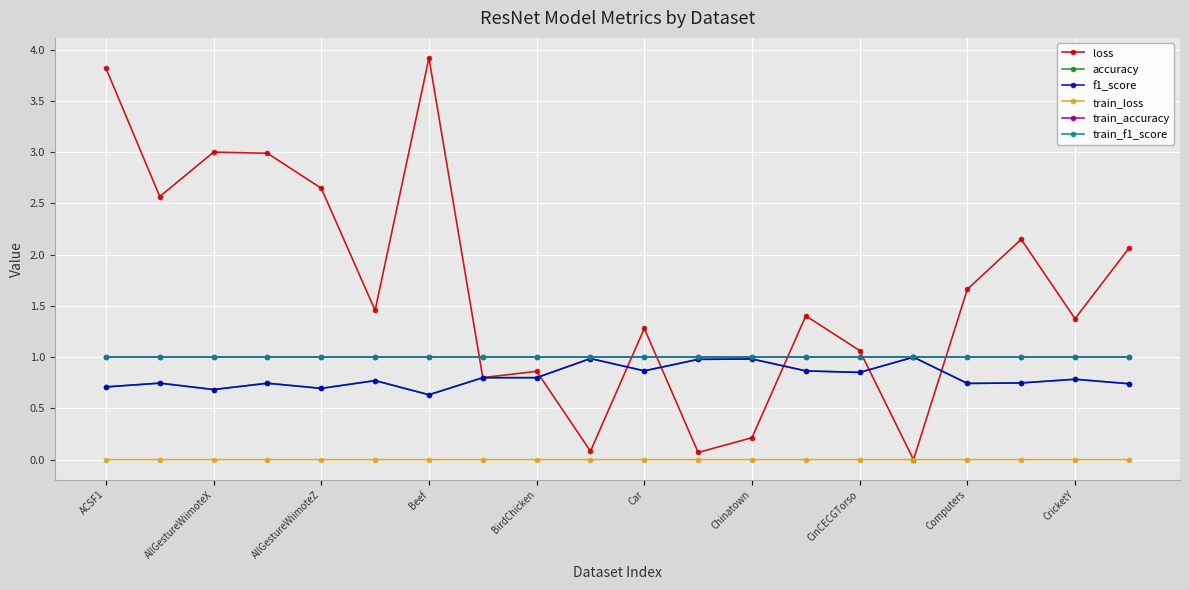

Does the chart have visible grid lines?

Yes